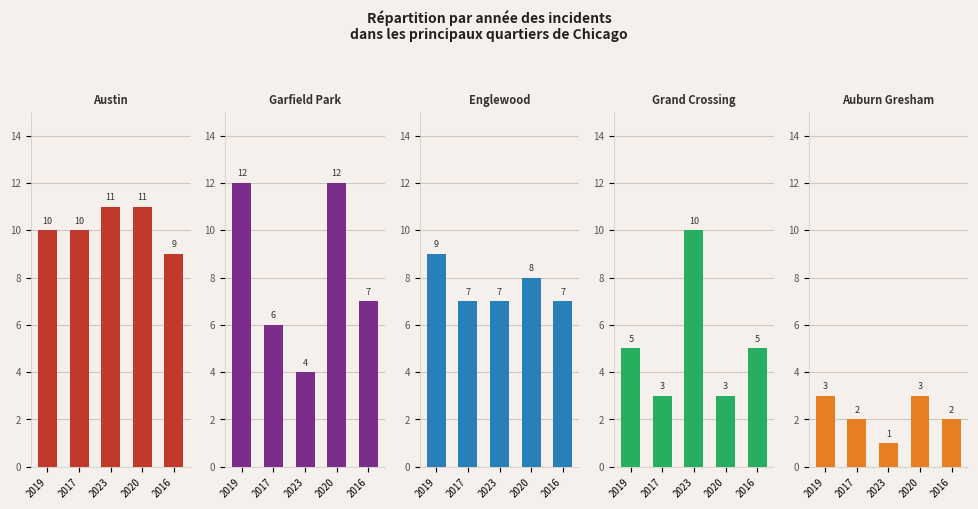

Count the number of categories in the chart.

5